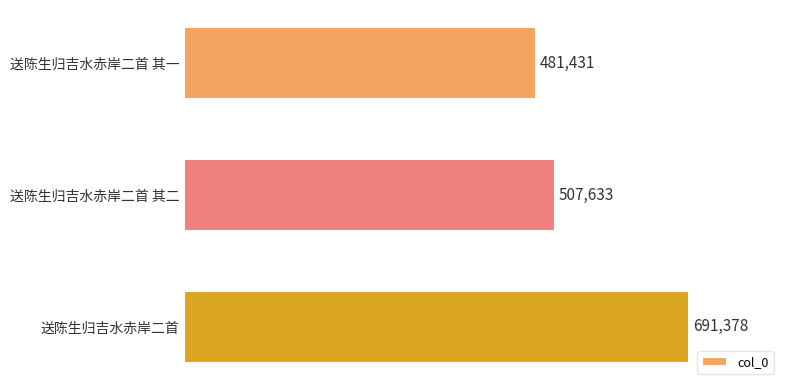

What is the approximate value at 送陈生归吉水赤岸二首?

691378